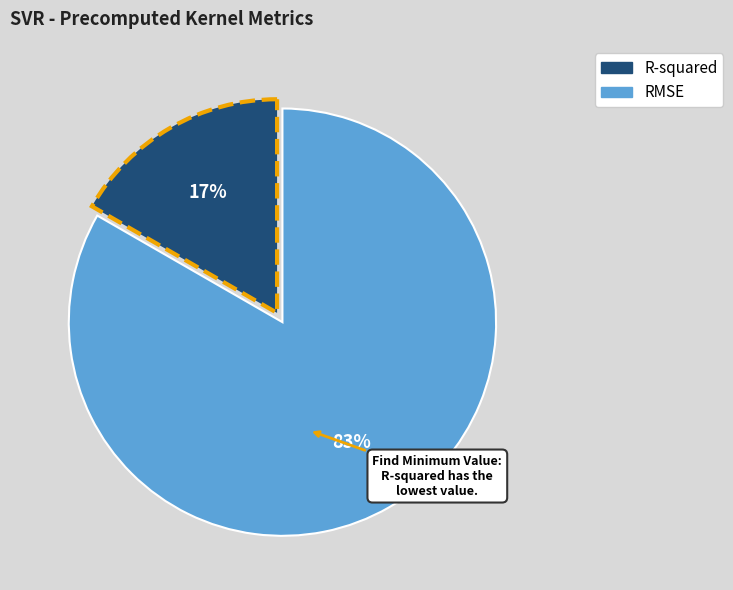

How many segments does this pie chart have?

2